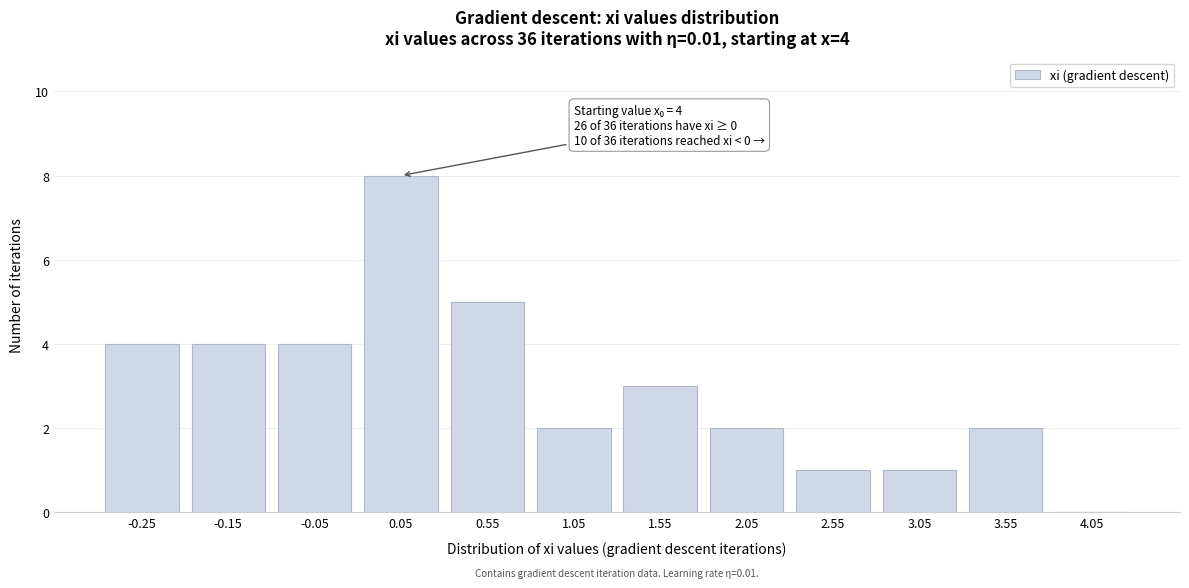

Reading right to left, list all the values displayed in this chart.

4.05=0	3.55=2	3.05=1	2.55=1	2.05=2	1.55=3	1.05=2	0.55=5	0.05=8	-0.05=4	-0.15=4	-0.25=4